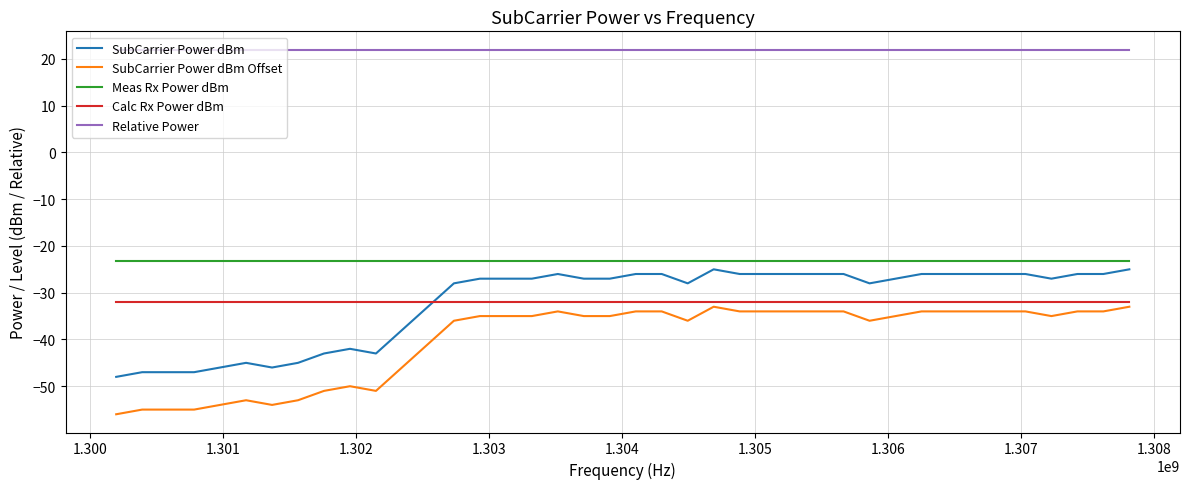

How many times do SubCarrier Power dBm and Calc Rx Power dBm cross each other?

1